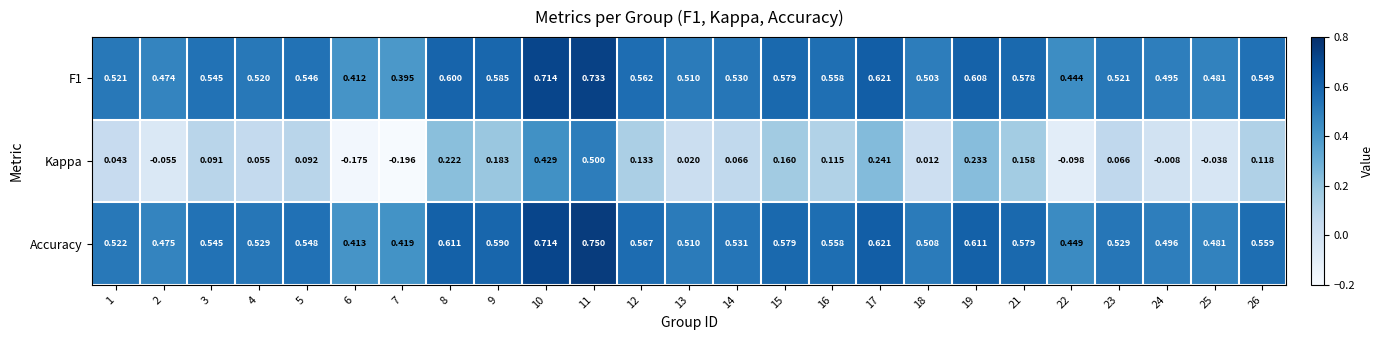

Is the value of Accuracy at 25 greater than the value of Kappa at 4?

Yes